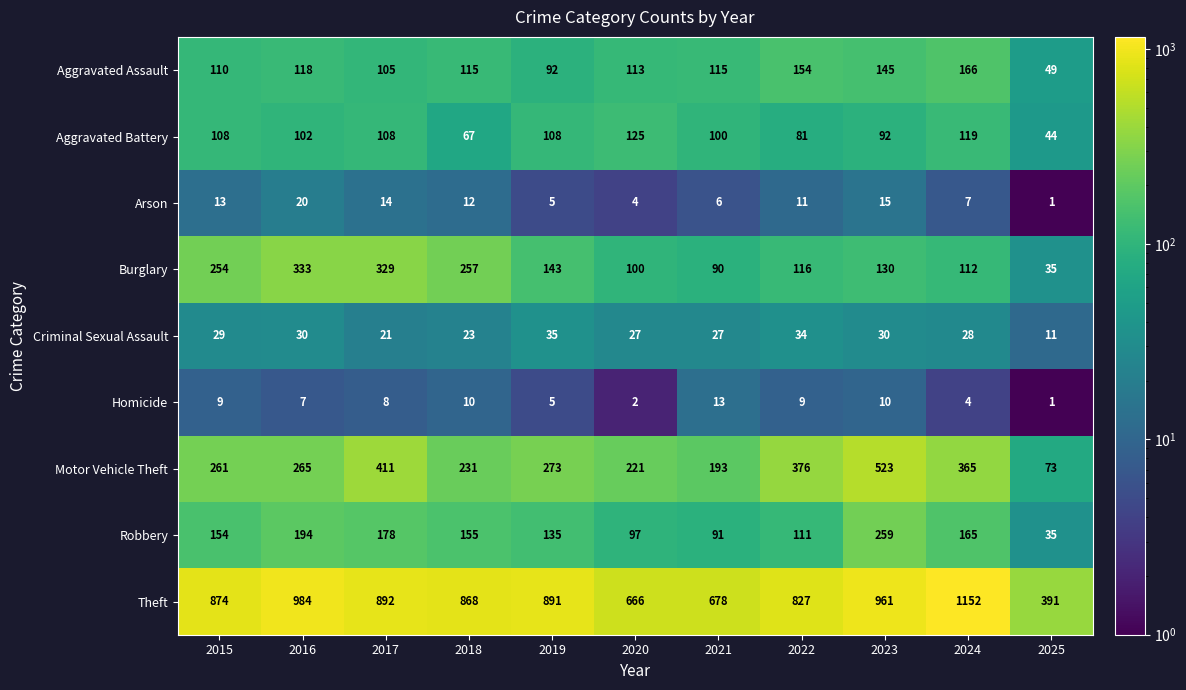

Which series has the largest range (max minus min)?

Theft